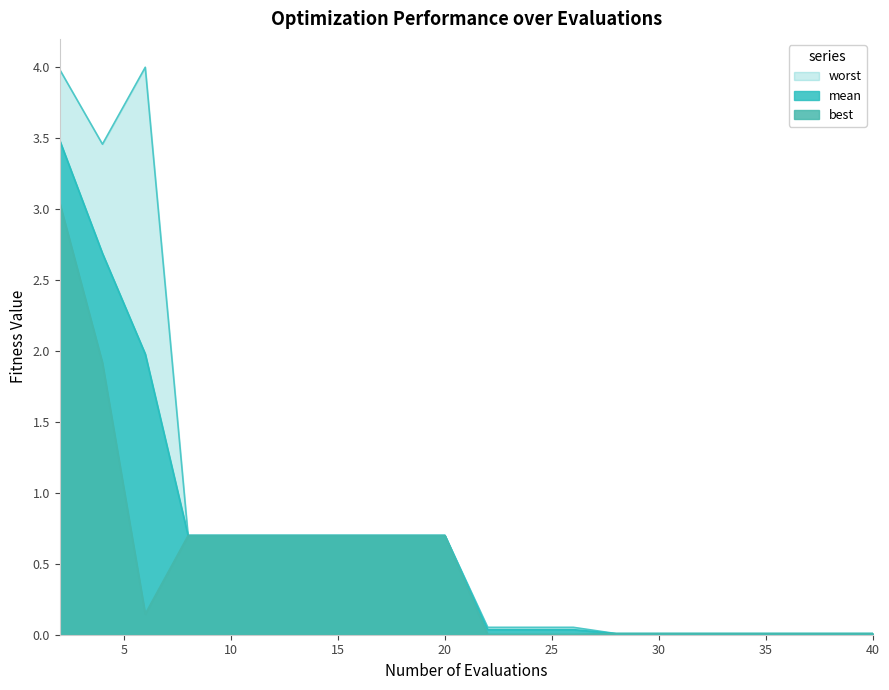

At which category does worst reach its first local peak?

6